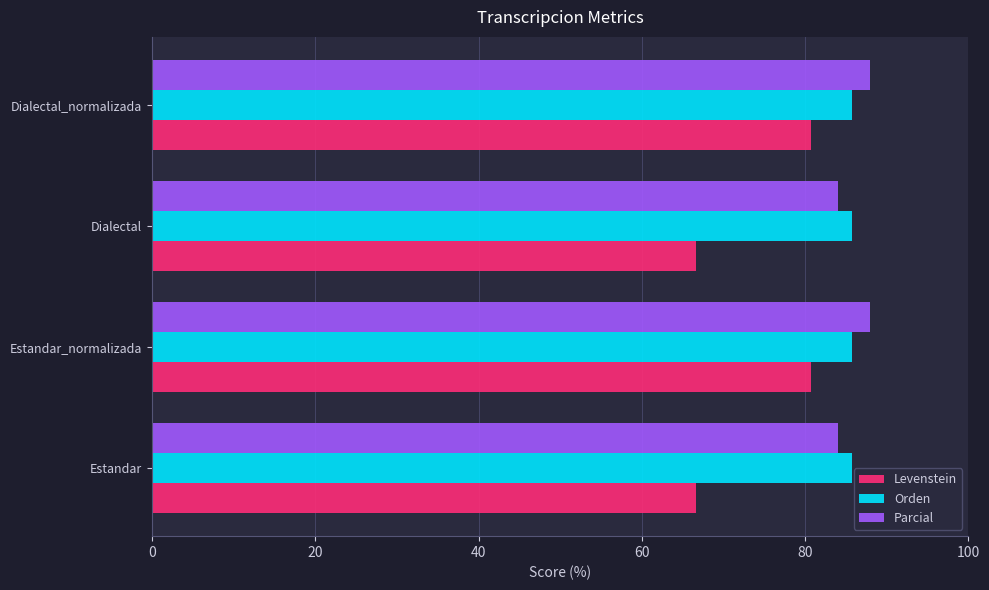

What is the difference between the maximum and second lowest values in the Parcial series?

4.0